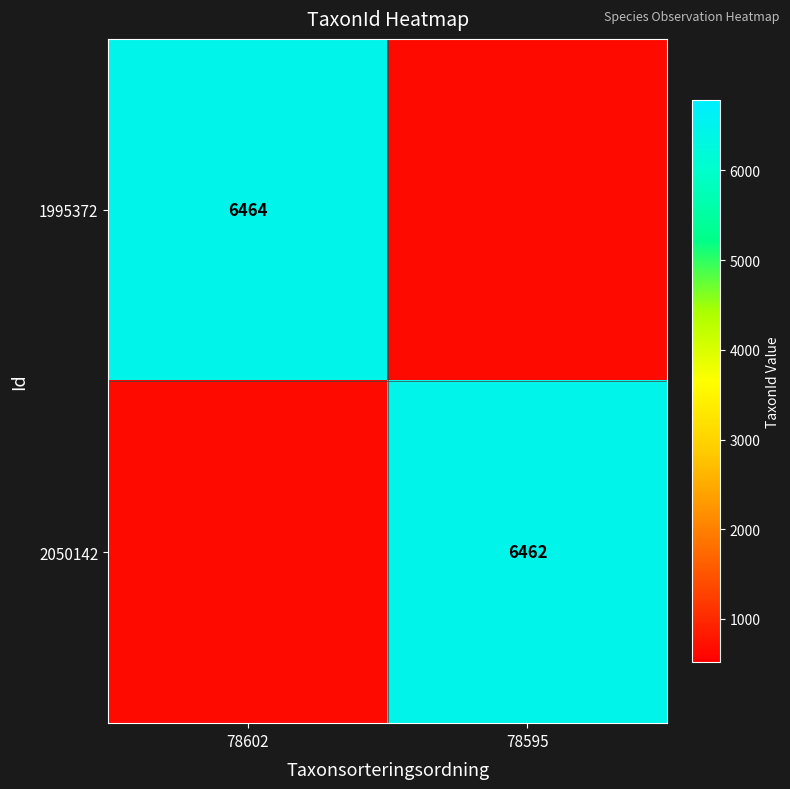

The 1995372 series shows 10047.1 at 78602. True or false?

False